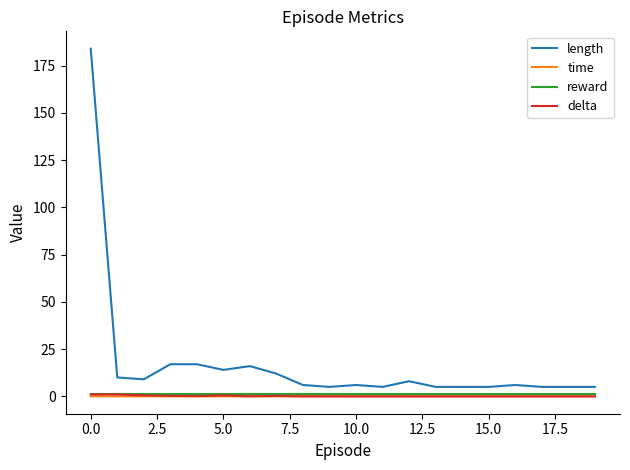

Which series has the largest total across all categories?

length